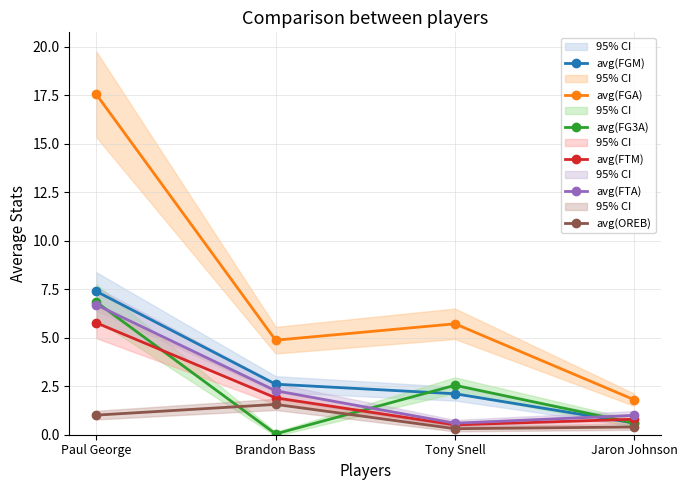

Reading left to right, list all the values displayed in this chart.

avg(FGM): 7.4	2.6	2.1	0.6
avg(FGA): 17.5	4.9	5.7	1.8
avg(FG3A): 6.8	0.0	2.5	0.6
avg(FTM): 5.8	1.9	0.5	0.8
avg(FTA): 6.7	2.3	0.6	1.0
avg(OREB): 1.0	1.6	0.3	0.4